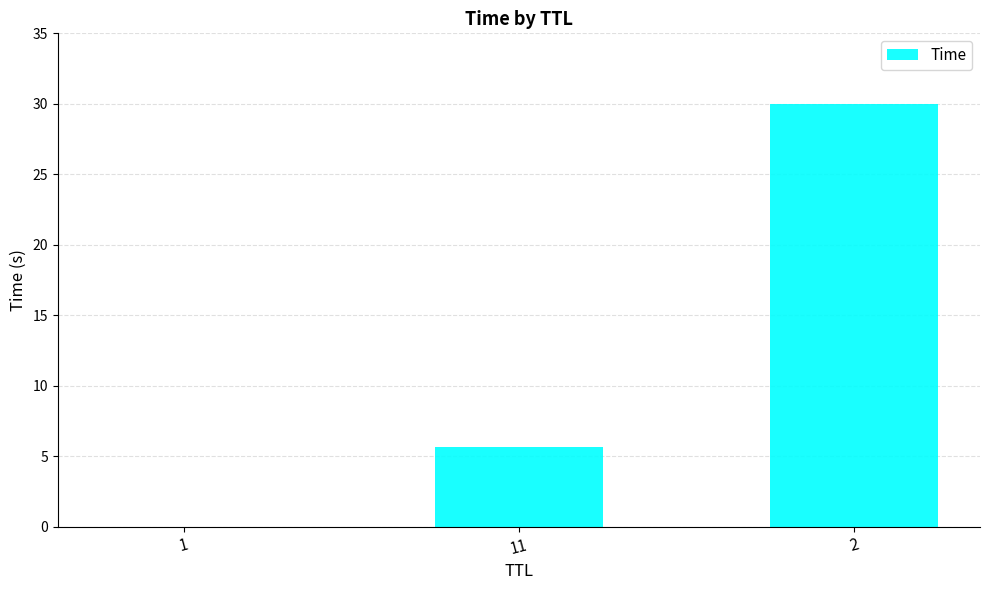

What is the approximate value at 2?

30.0